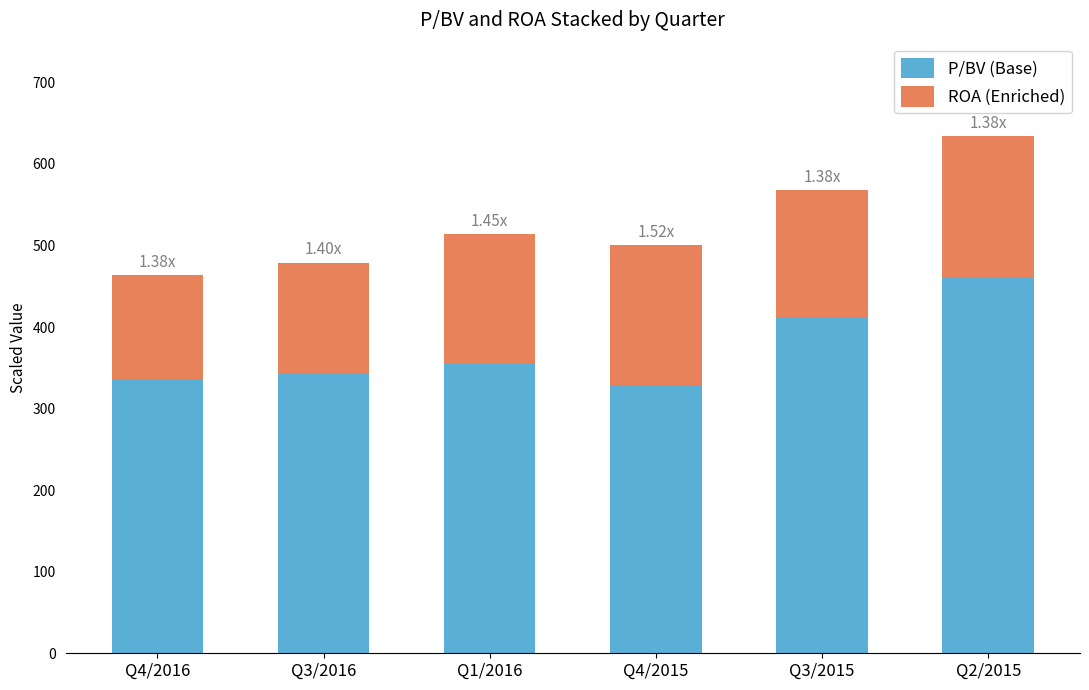

What is the difference between the second highest and minimum values in the P/BV (Base) series?

82.0